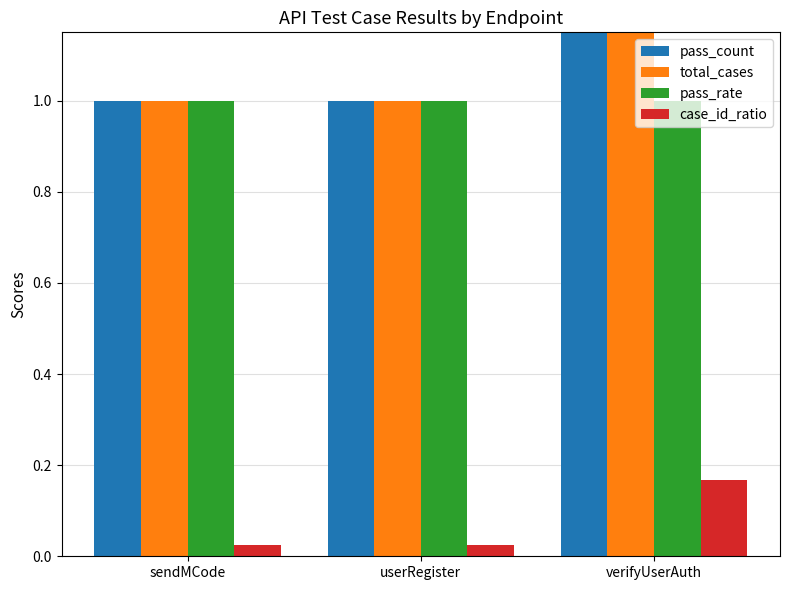

What is the minimum value for total_cases?

1.0